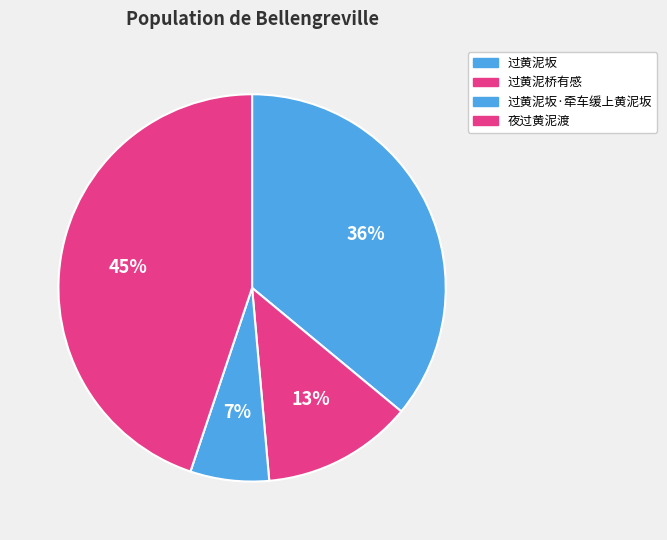

Does 过黄泥桥有感 account for over 50% of the chart?

No